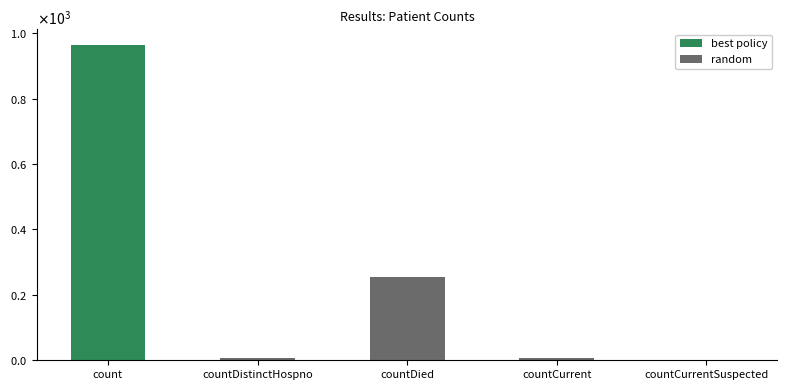

What is the label of the 5th bar from the left?

countCurrentSuspected